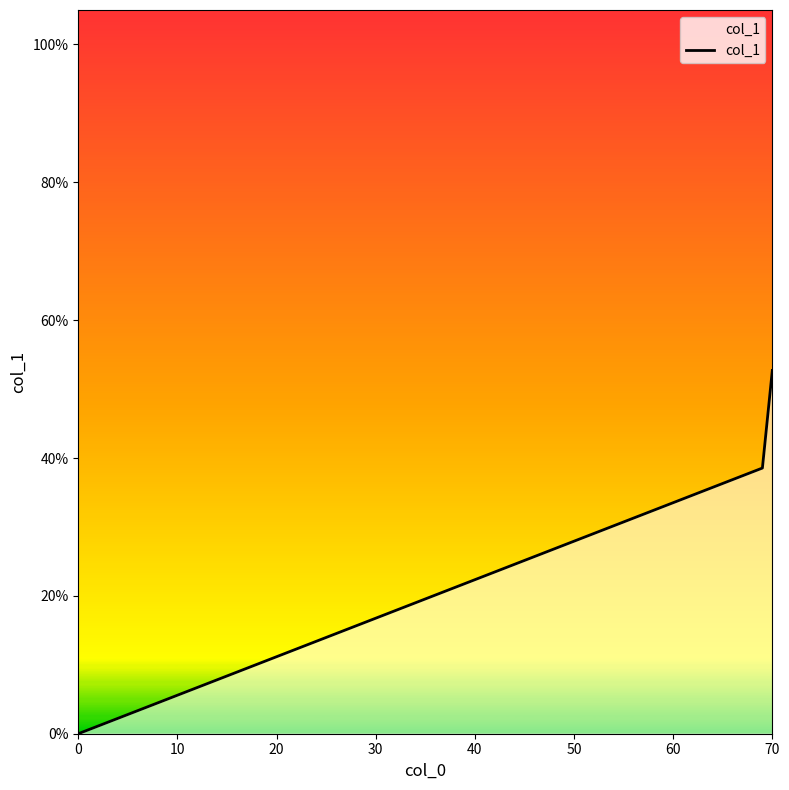

Does the chart display data point markers on the line(s)?

No